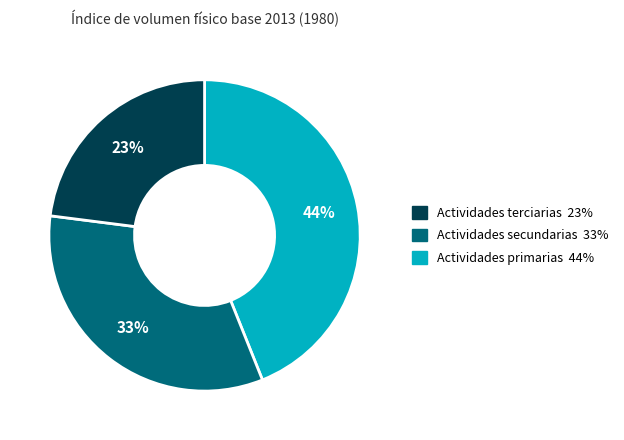

To the nearest percent, what is the average slice percentage?

33%